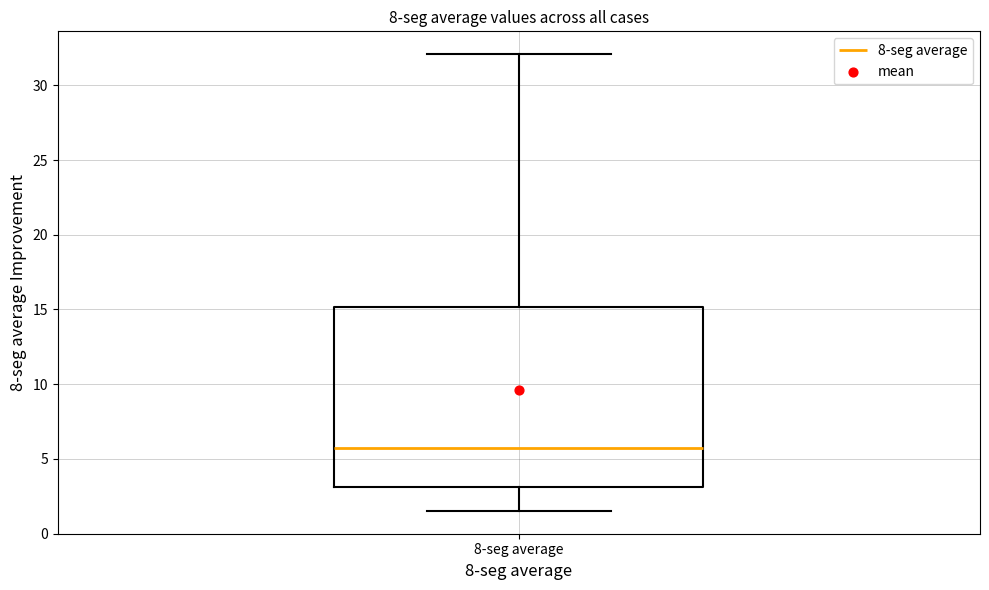

Read this box plot against the y-axis: the position of the median line, the range covered by the box, and the ends of both whiskers. The values are not printed on the chart, so give them approximately, as read against the axis.

median 5.5, box 3.0 to 15.0, whiskers 1.5 to 32.0